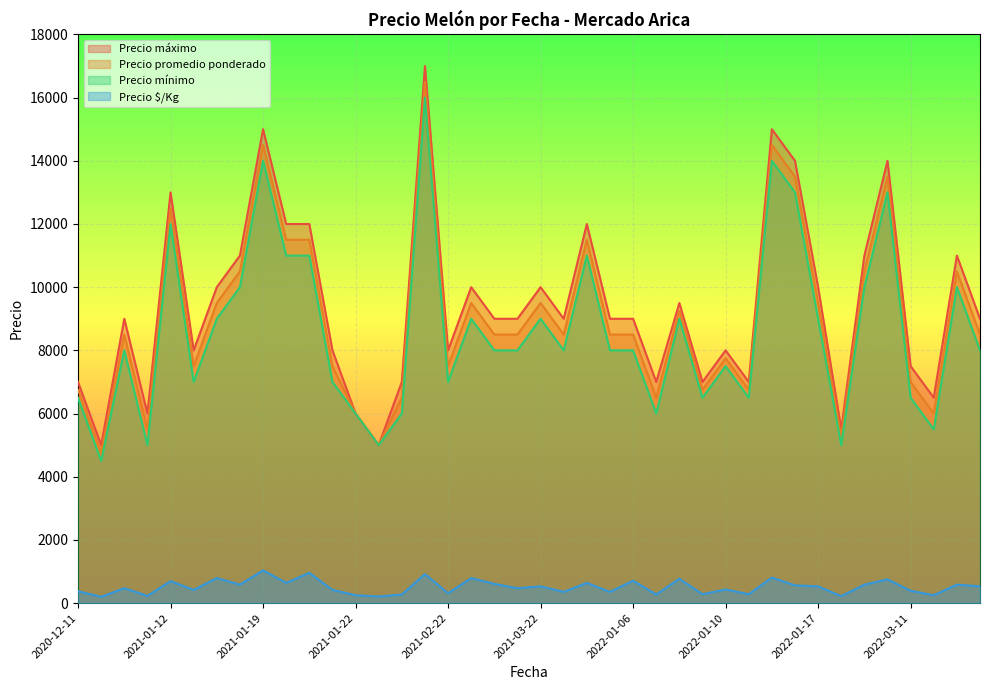

Which has a higher value, 2021-03-04 or 2021-03-22?

2021-03-04